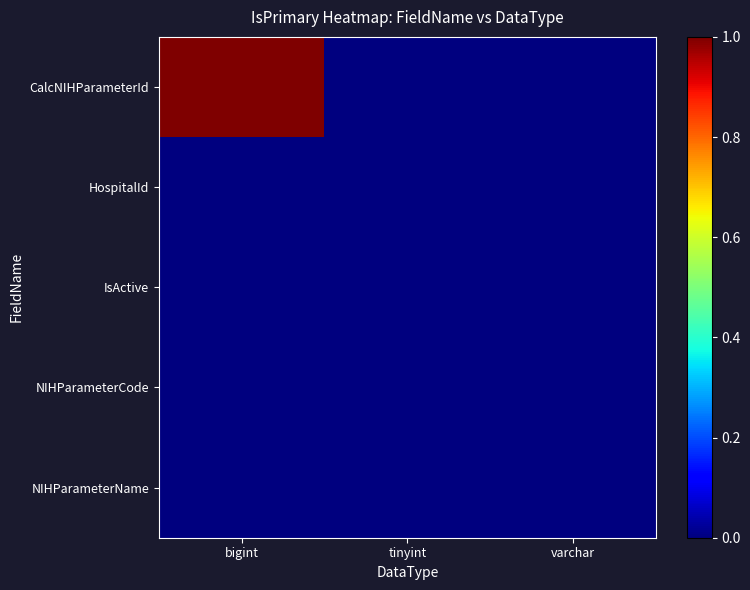

Reading left to right, what are all the values shown in this chart?

CalcNIHParameterId: bigint=1	tinyint=0	varchar=0
HospitalId: bigint=0	tinyint=0	varchar=0
IsActive: bigint=0	tinyint=0	varchar=0
NIHParameterCode: bigint=0	tinyint=0	varchar=0
NIHParameterName: bigint=0	tinyint=0	varchar=0